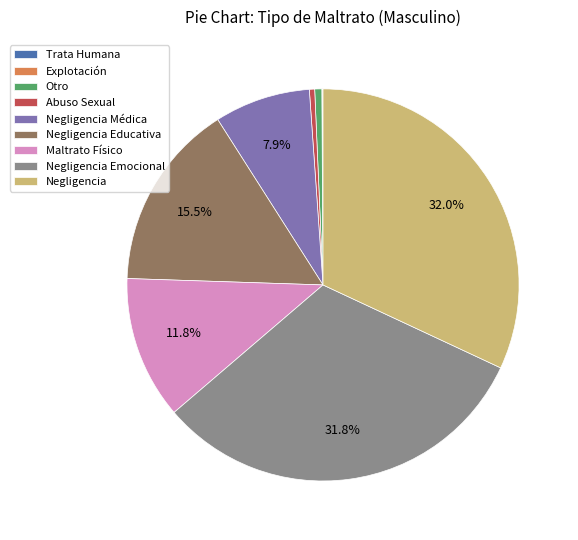

How much of the chart is everything except Maltrato Físico?

88.2%